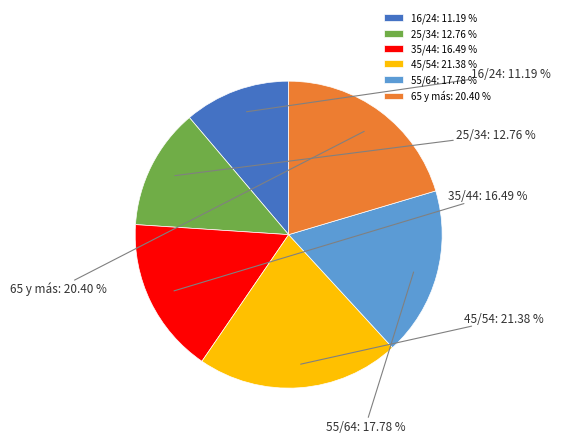

Between 65 y más and 25/34, which is larger?

65 y más